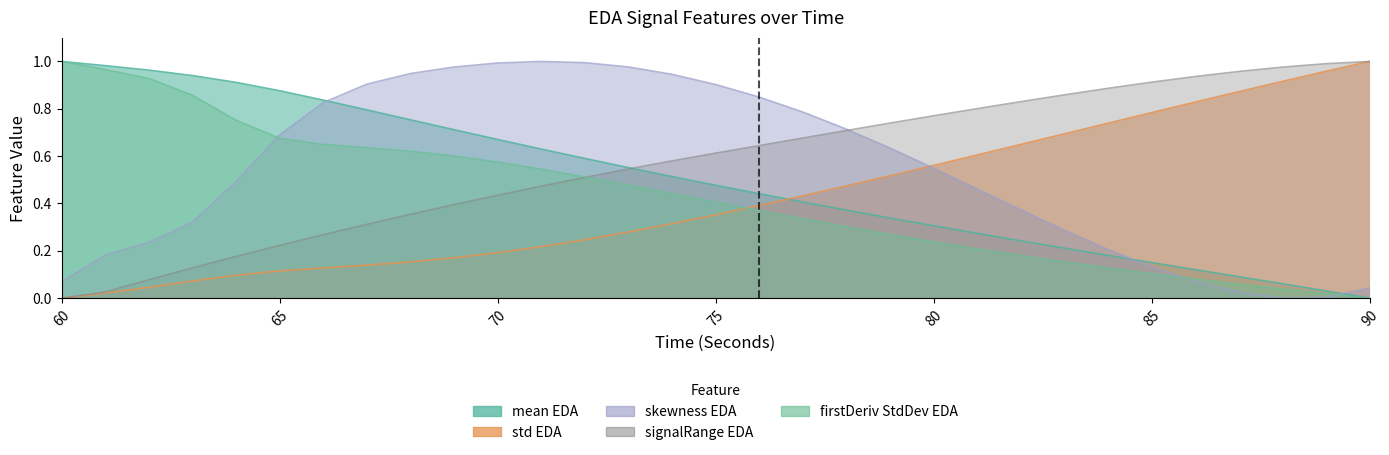

What is the value of the signalRange_EDA point at the 27th from the left?

0.9